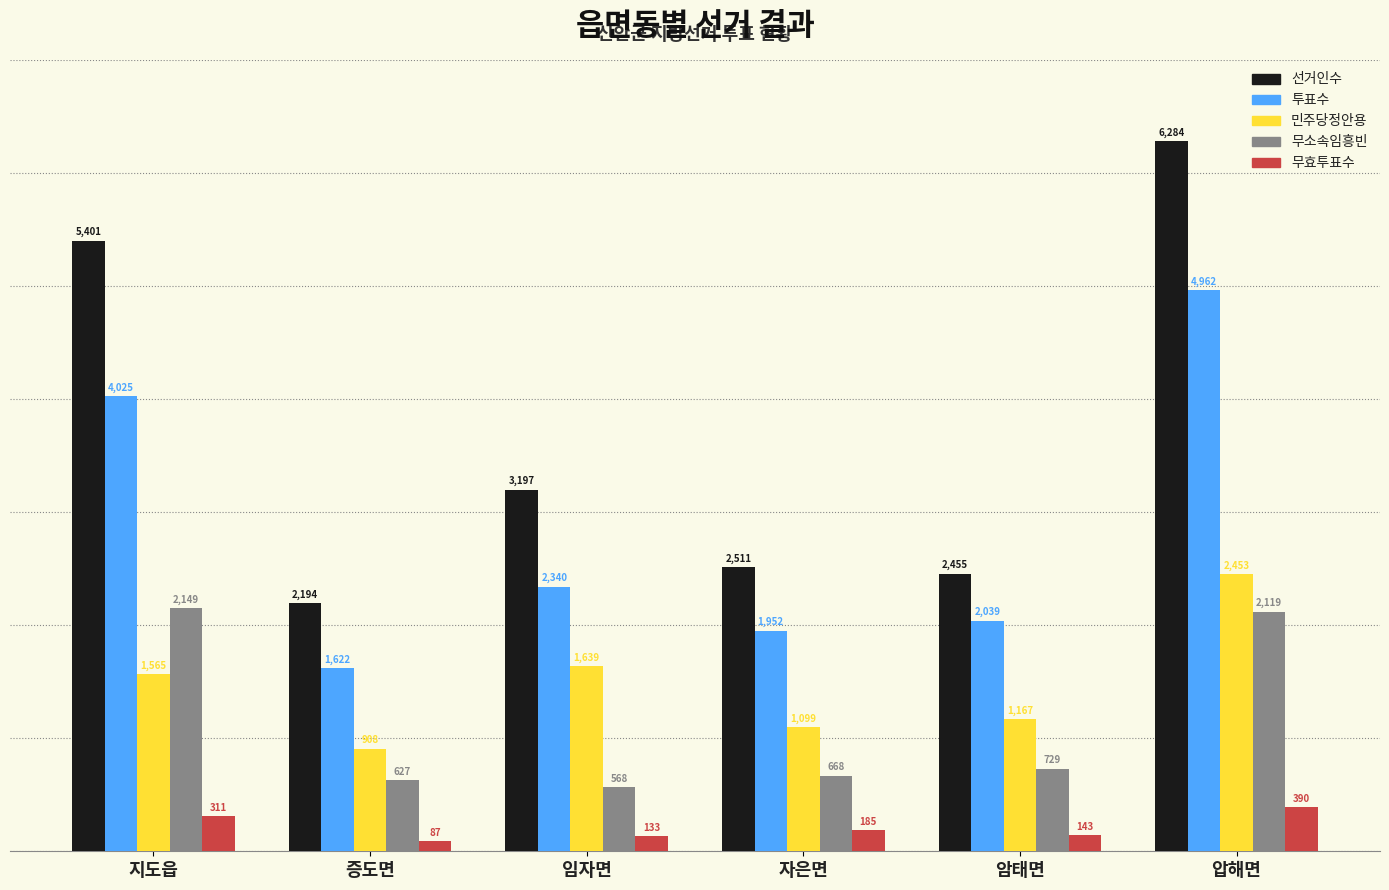

What is the label of the 2nd bar from the right?

암태면